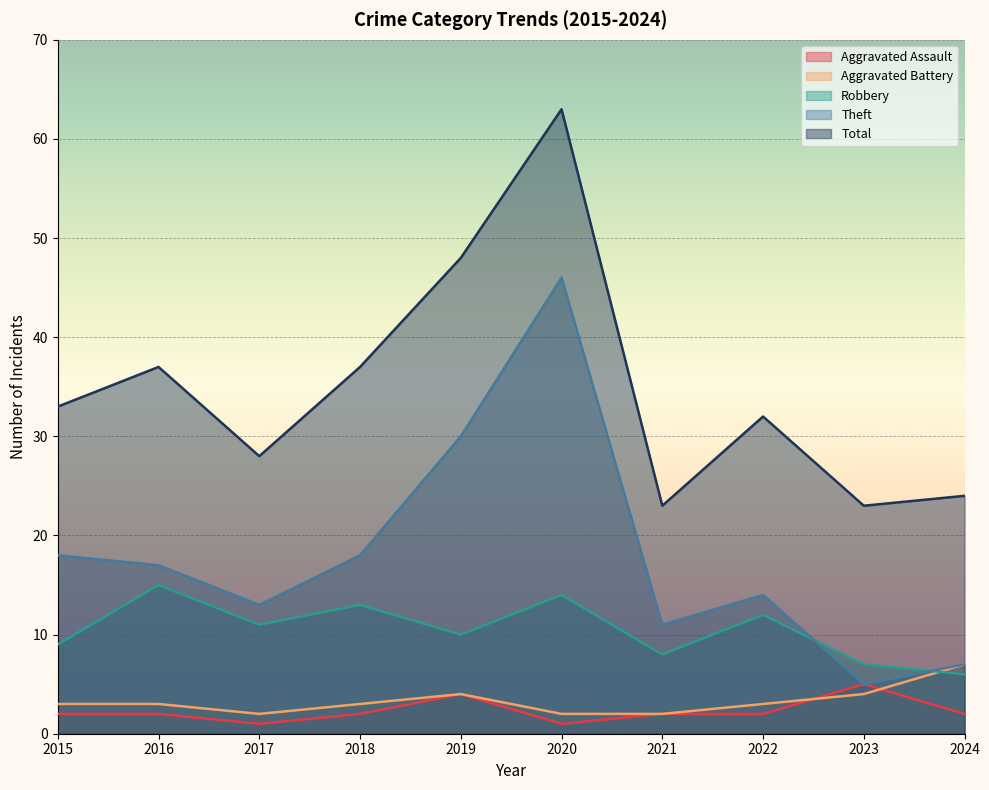

Which has a higher value, 2019 or 2017?

2019